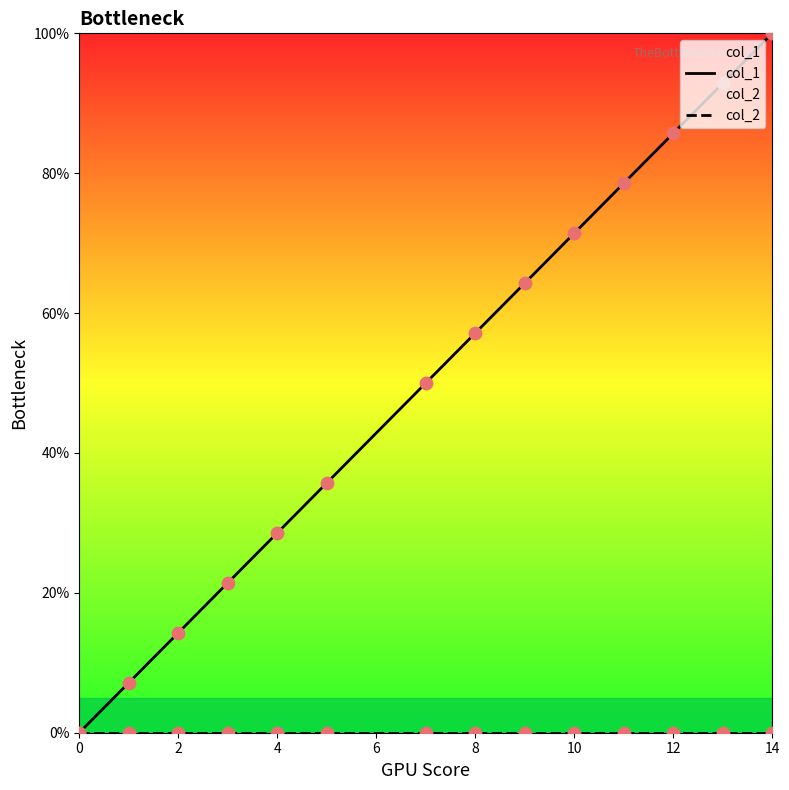

At which category is the sum across all series the highest?

14